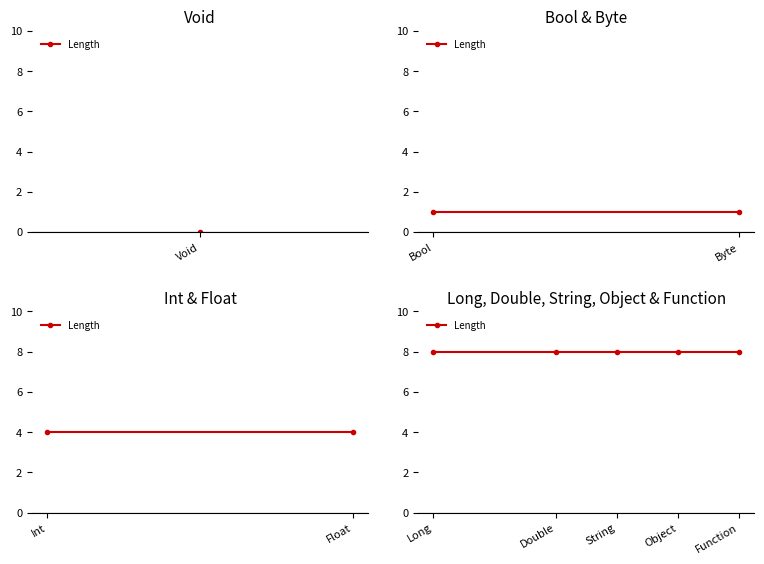

Rank the categories by value from lowest to highest.

Void, Bool, Byte, Int, Float, Long, Double, String, Object, Function